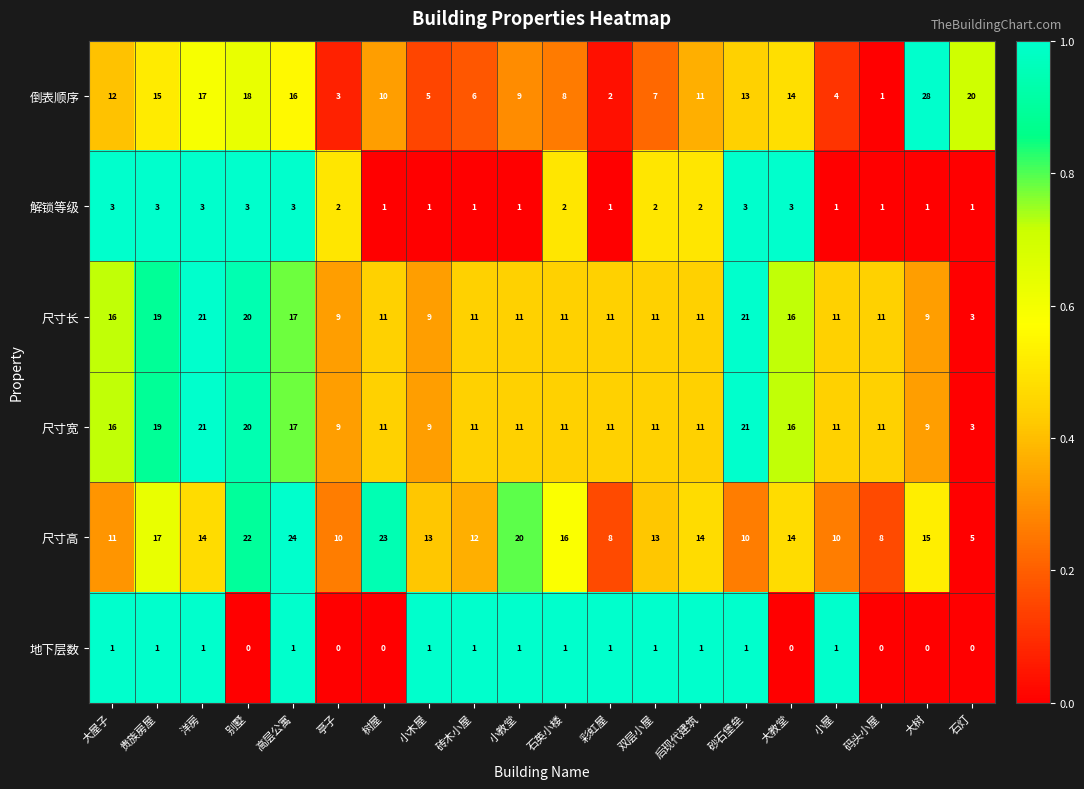

At which category is the sum across all series the highest?

别墅